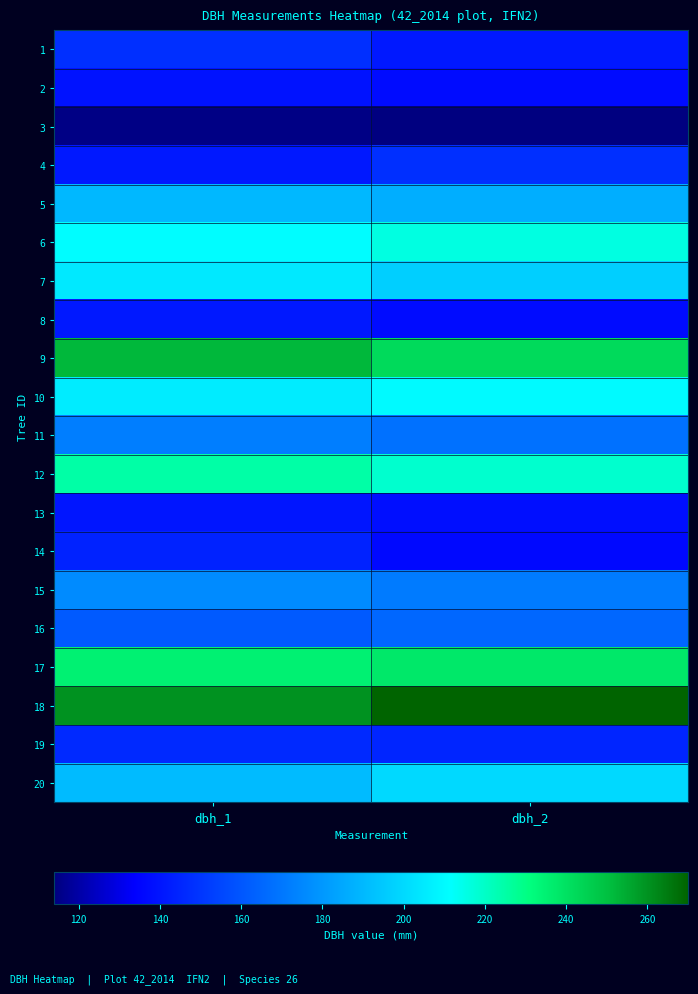

Reading left to right, transcribe all the data shown in this chart.

1: dbh_1=148	dbh_2=141
2: dbh_1=139	dbh_2=137
3: dbh_1=115	dbh_2=114
4: dbh_1=141	dbh_2=148
5: dbh_1=190	dbh_2=187
6: dbh_1=211	dbh_2=216
7: dbh_1=205	dbh_2=197
8: dbh_1=141	dbh_2=137
9: dbh_1=252	dbh_2=242
10: dbh_1=206	dbh_2=210
11: dbh_1=172	dbh_2=168
12: dbh_1=225	dbh_2=219
13: dbh_1=140	dbh_2=138
14: dbh_1=144	dbh_2=136
15: dbh_1=176	dbh_2=171
16: dbh_1=161	dbh_2=165
17: dbh_1=235	dbh_2=238
18: dbh_1=260	dbh_2=270
19: dbh_1=146	dbh_2=145
20: dbh_1=191	dbh_2=200